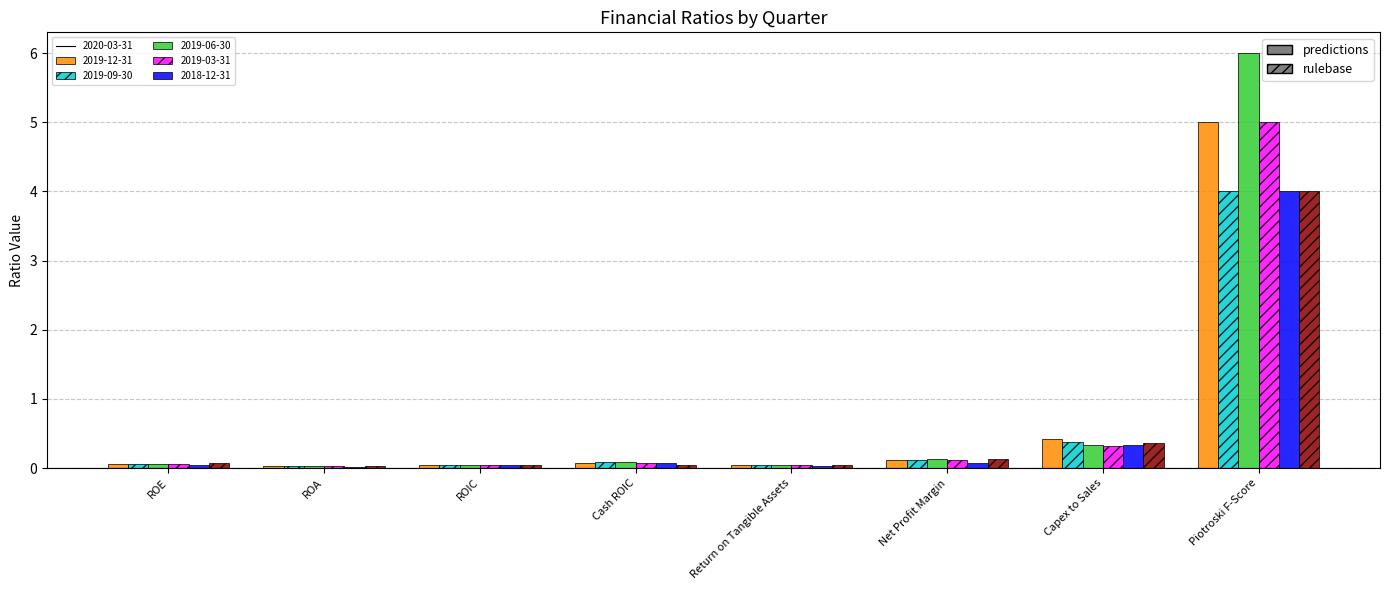

What is the greatest value displayed?

6.0